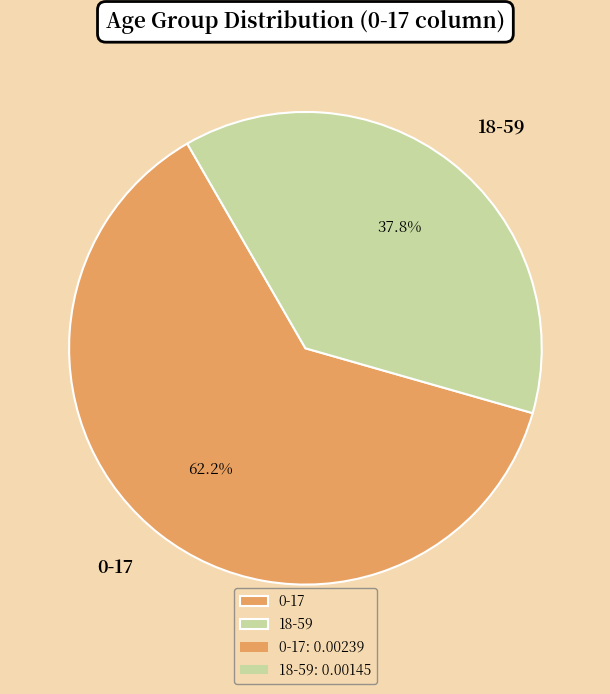

To the nearest percent, what is the combined percentage of 18-59 and 0-17?

100%